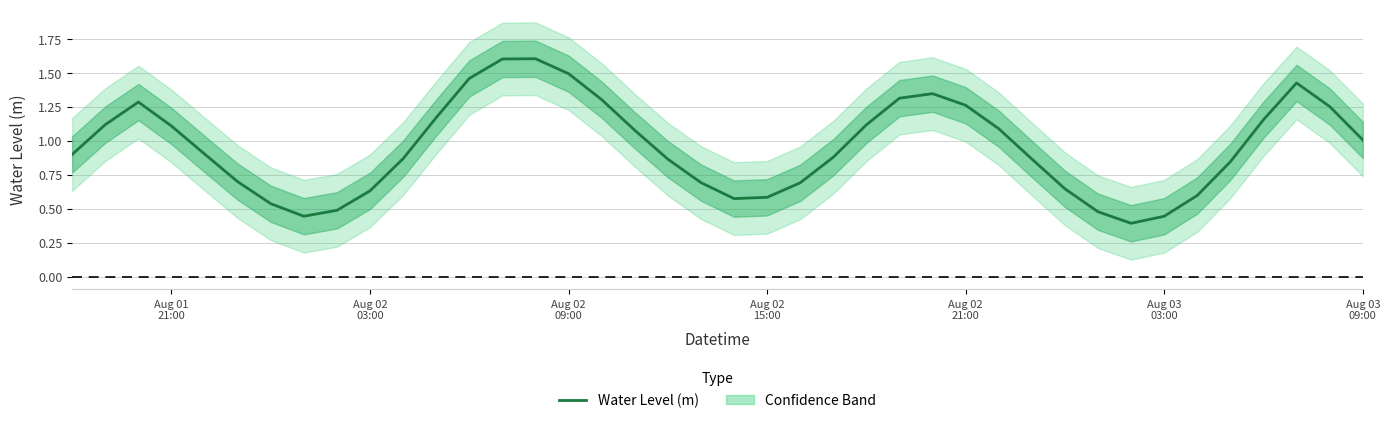

What is the maximum value shown in the chart?

1.6